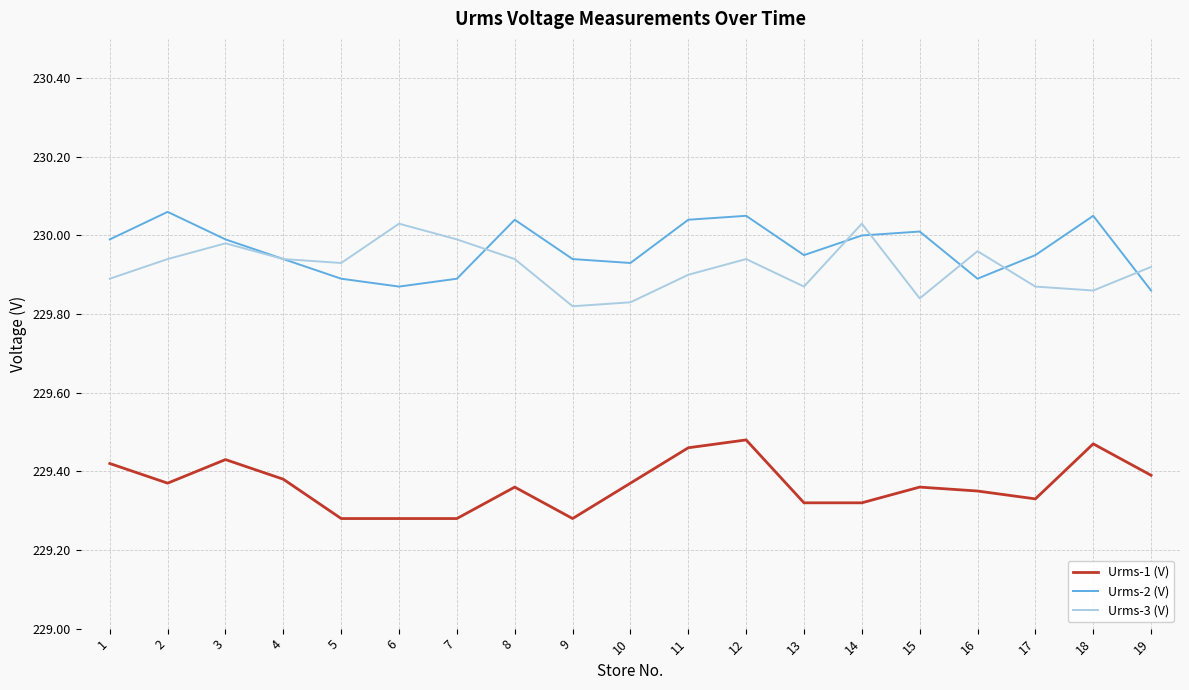

What is the spread (max minus min) of values at 3?

0.6